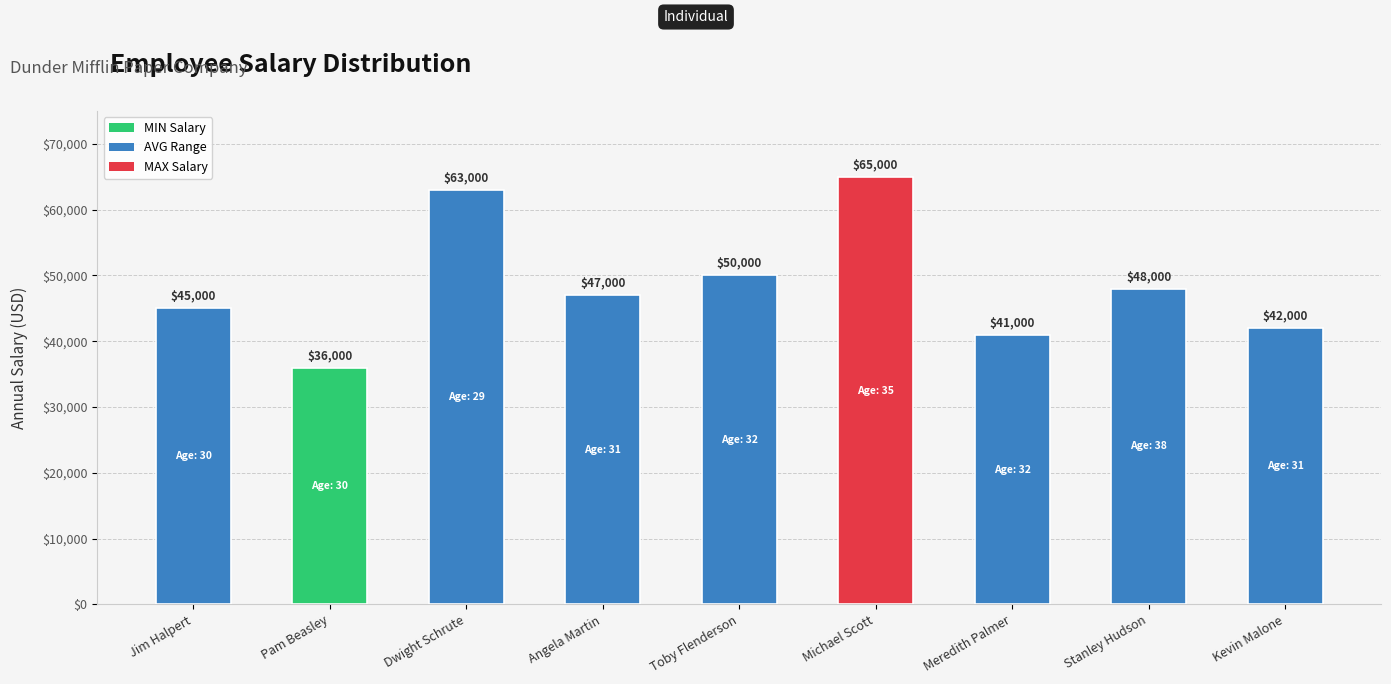

Which category has the highest value across all series?

Michael Scott